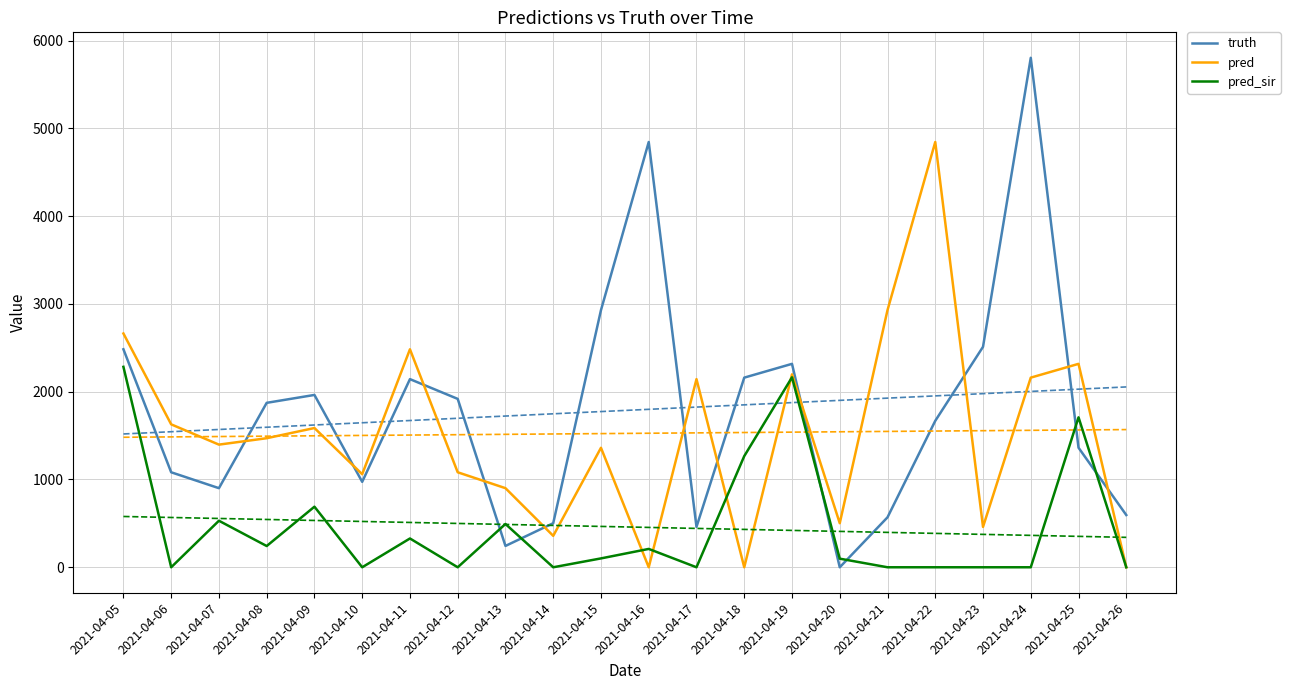

In truth, how many points are lower than both neighbors (excluding endpoints)?

5